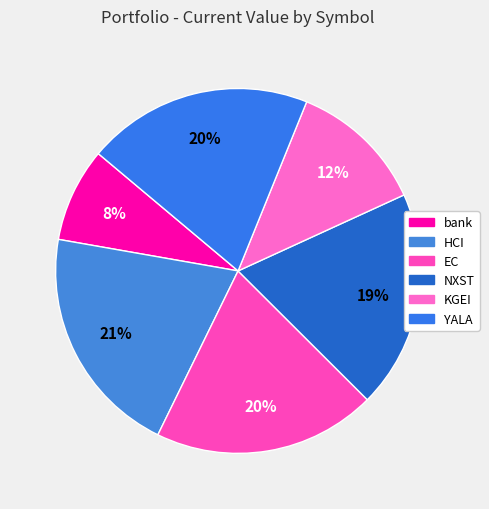

Which has a higher value, bank or KGEI?

KGEI